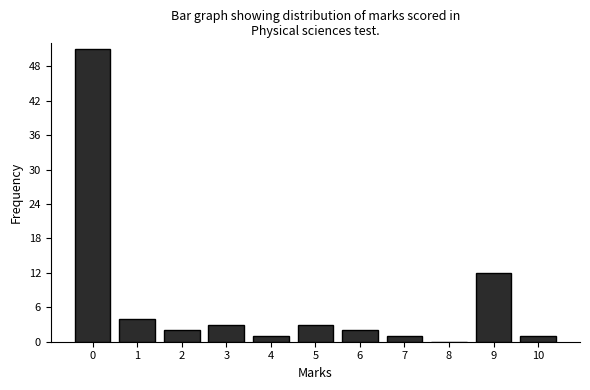

Reading left to right, extract all data points from this chart.

0=51	1=4	2=2	3=3	4=1	5=3	6=2	7=1	8=0	9=12	10=1